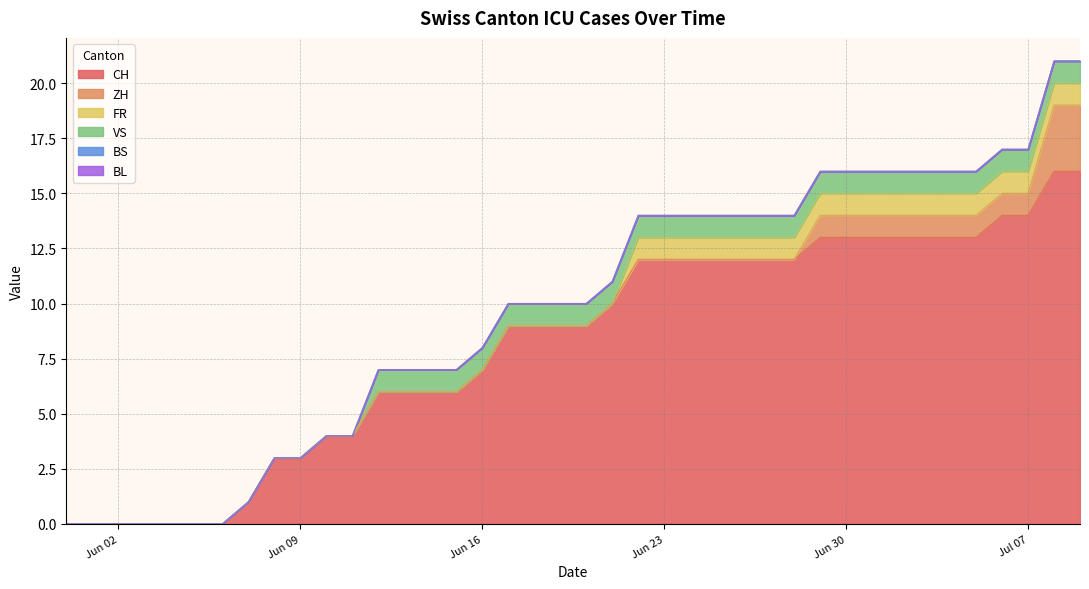

How many VS values are between 0 and 1?

40